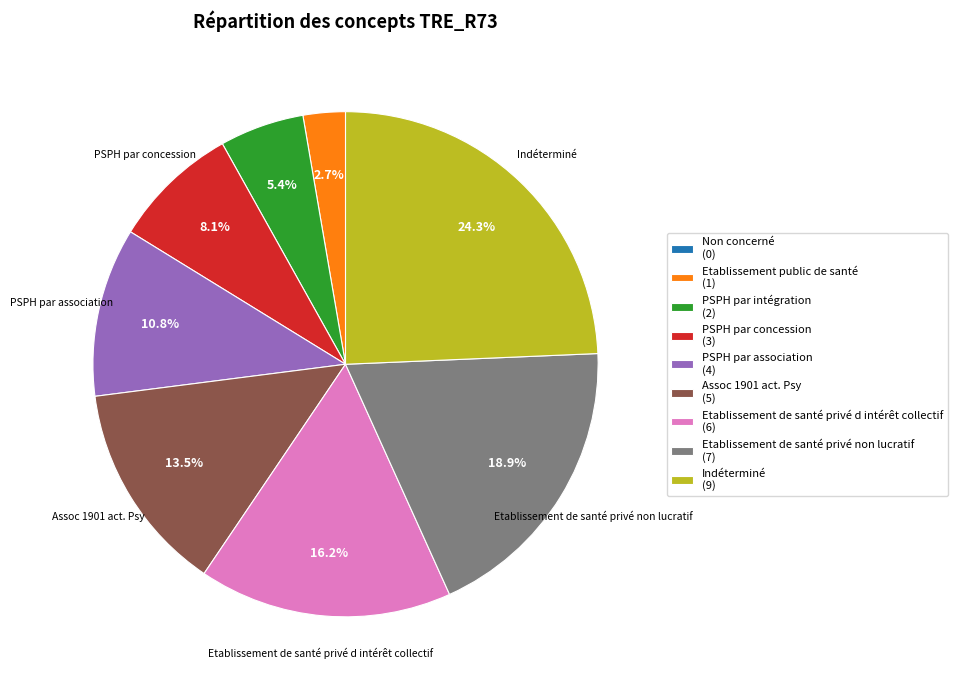

What percentage is the Etablissement public de santé slice, to the nearest percent?

3%